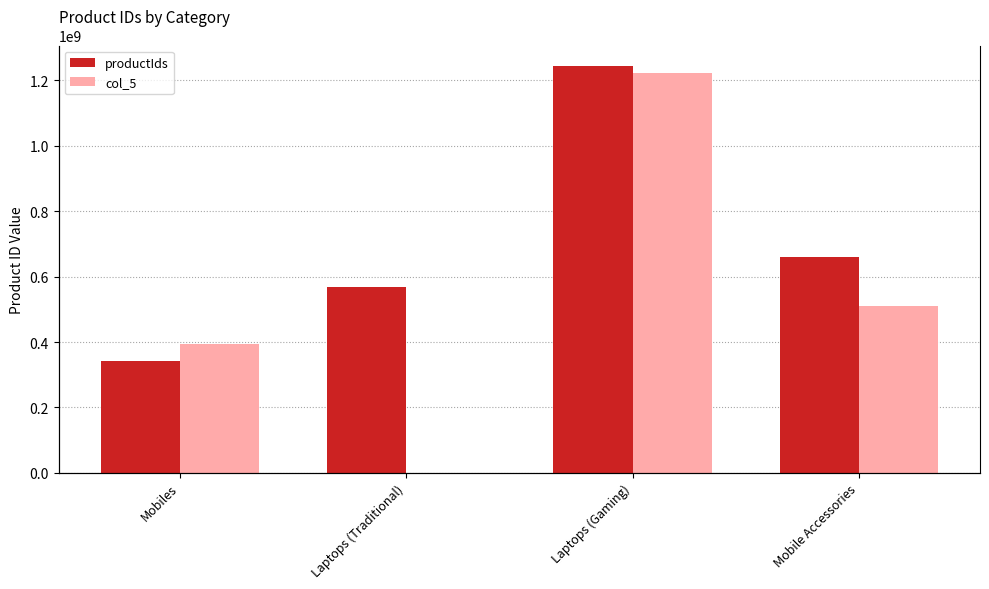

Which series has the largest range (max minus min)?

col_5